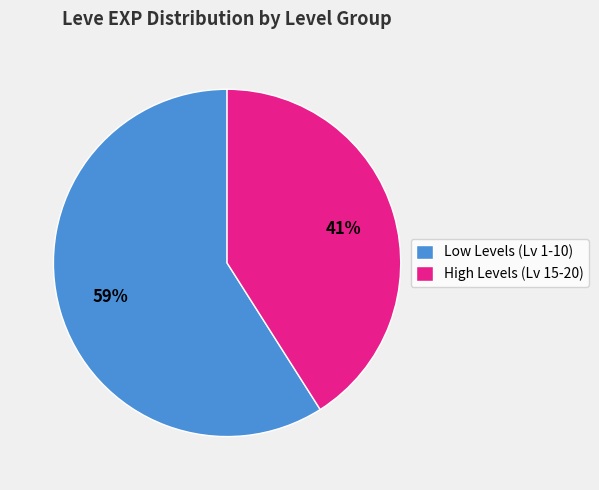

The High Levels (Lv 15-20) slice represents 41% of the pie. True or false?

True